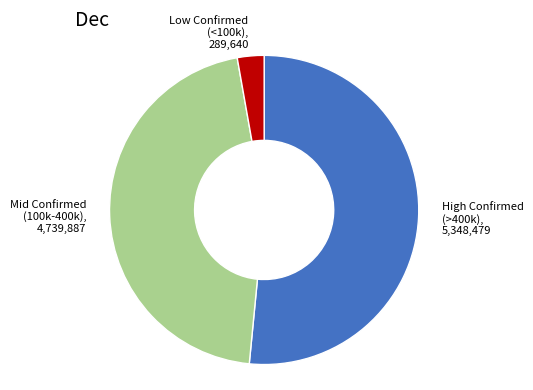

What is the smallest slice in the pie chart?

Low Confirmed (<100k)